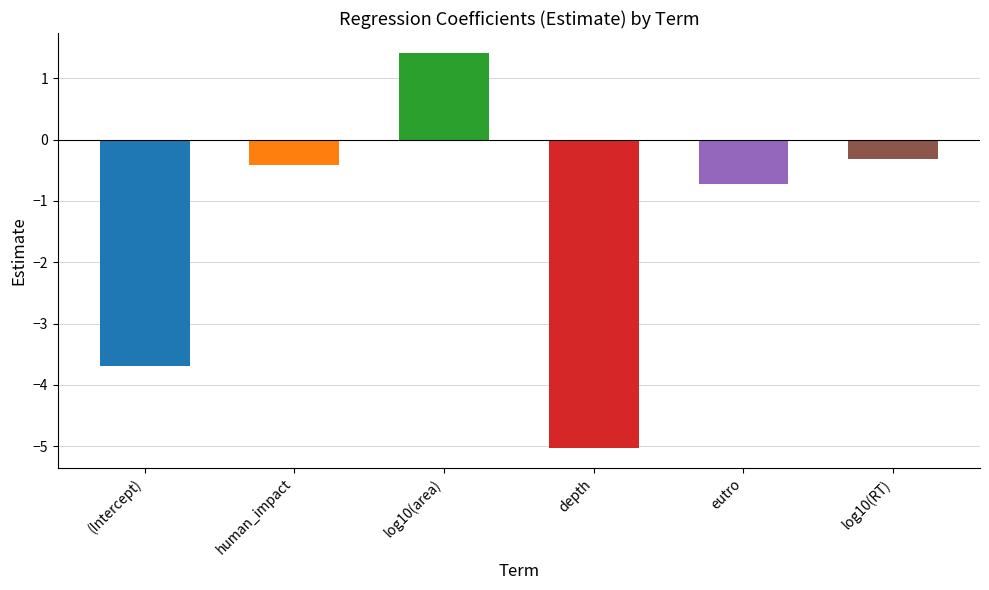

The chart shows a value of 1.4 at log10(area). True or false?

True